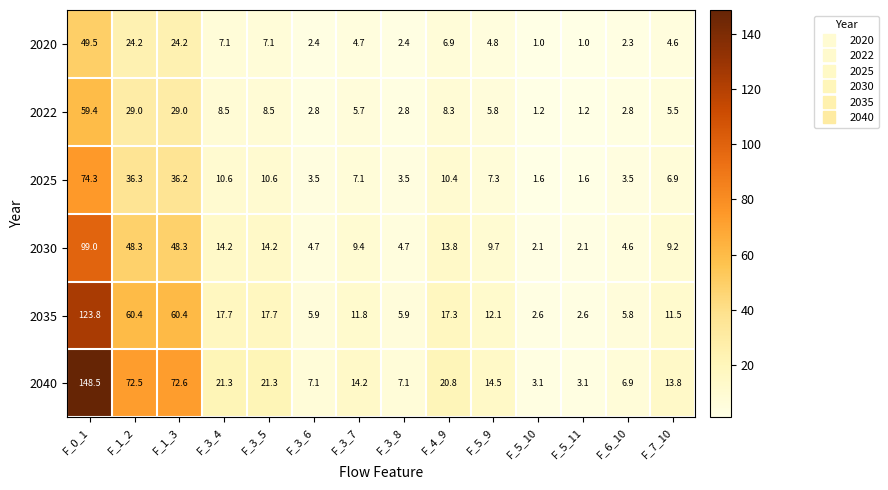

Between F_1_2 and F_5_11, which series saw the biggest shift?

2040